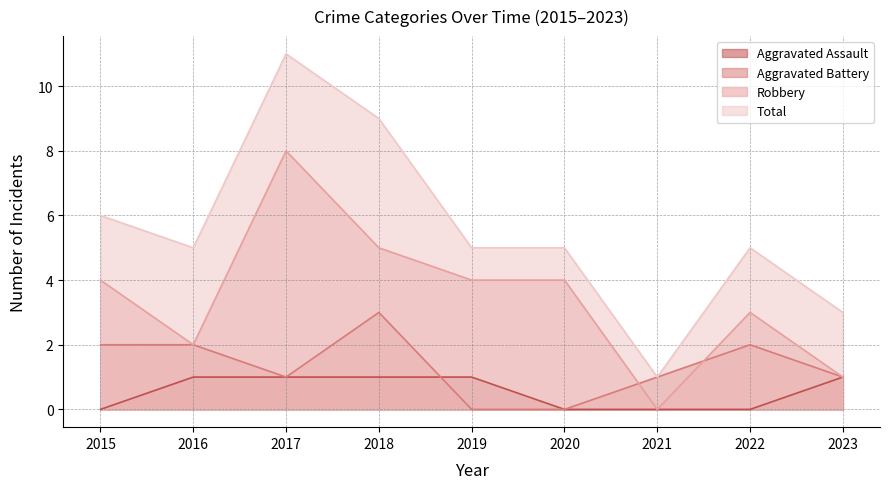

Where is Robbery nearest to the value 4?

2015